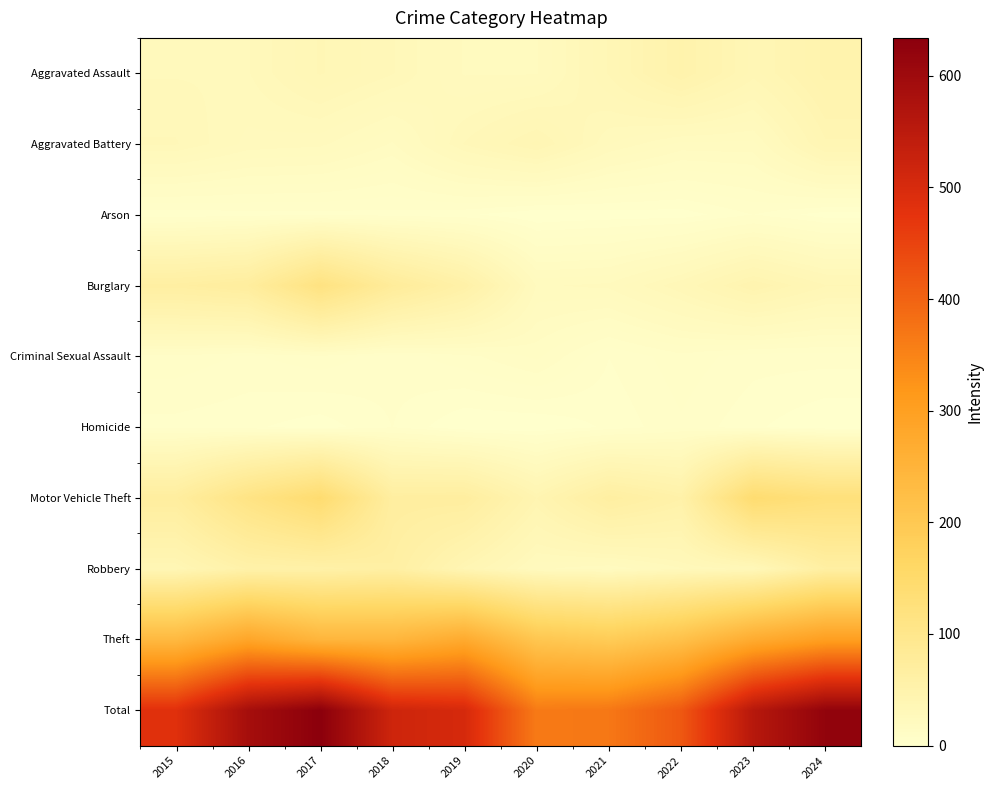

Reading right to left, list all the values displayed in this chart.

Aggravated Assault: 2024=48	2023=36	2022=50	2021=35	2020=22	2019=22	2018=30	2017=35	2016=27	2015=27
Aggravated Battery: 2024=39	2023=19	2022=19	2021=25	2020=38	2019=30	2018=17	2017=23	2016=24	2015=30
Arson: 2024=1	2023=5	2022=1	2021=1	2020=0	2019=3	2018=4	2017=4	2016=4	2015=3
Burglary: 2024=35	2023=45	2022=32	2021=23	2020=22	2019=57	2018=78	2017=116	2016=72	2015=66
Criminal Sexual Assault: 2024=6	2023=6	2022=9	2021=5	2020=13	2019=9	2018=6	2017=9	2016=7	2015=9
Homicide: 2024=0	2023=3	2022=7	2021=3	2020=0	2019=0	2018=5	2017=1	2016=3	2015=4
Motor Vehicle Theft: 2024=126	2023=142	2022=55	2021=67	2020=42	2019=70	2018=69	2017=143	2016=111	2015=71
Robbery: 2024=65	2023=31	2022=27	2021=20	2020=23	2019=39	2018=64	2017=57	2016=55	2015=37
Theft: 2024=302	2023=271	2022=217	2021=190	2020=204	2019=273	2018=244	2017=246	2016=285	2015=237
Total: 2024=622	2023=558	2022=417	2021=369	2020=364	2019=503	2018=517	2017=634	2016=588	2015=484